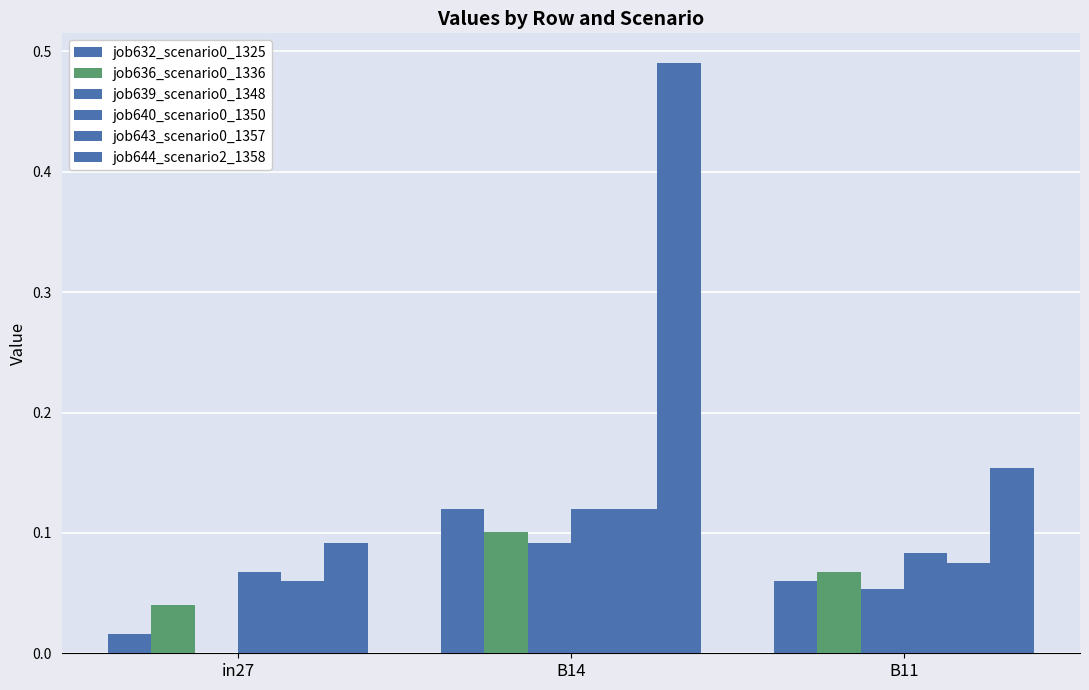

Count the job632_scenario0_1325 values in the range 0 to 1.

3